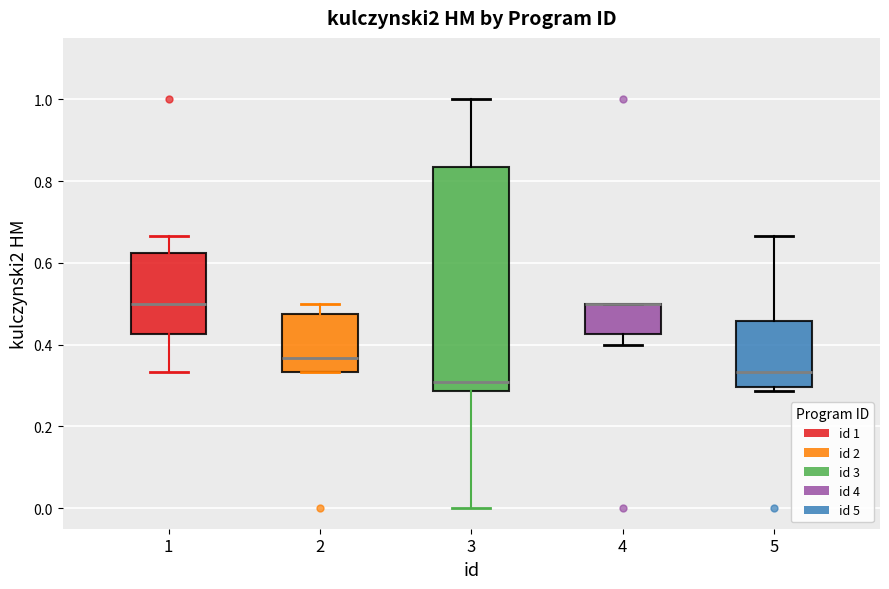

Where does the upper whisker of the box at x = 1 end on the y-axis? The values are not printed on the chart, so give them approximately, as read against the axis.

0.66